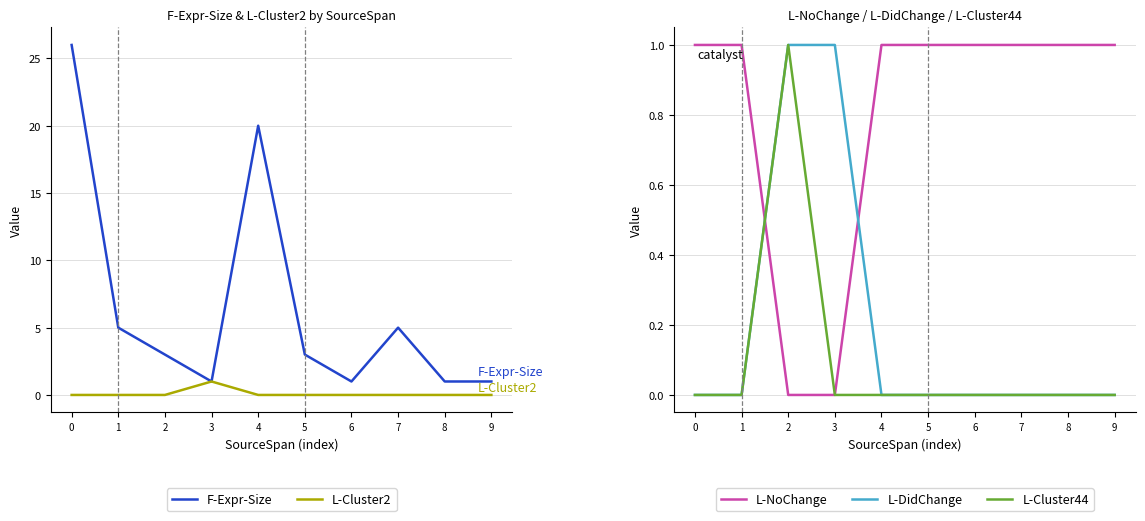

Between which two adjacent categories do L-Cluster44 and L-NoChange first intersect?

1 and 2